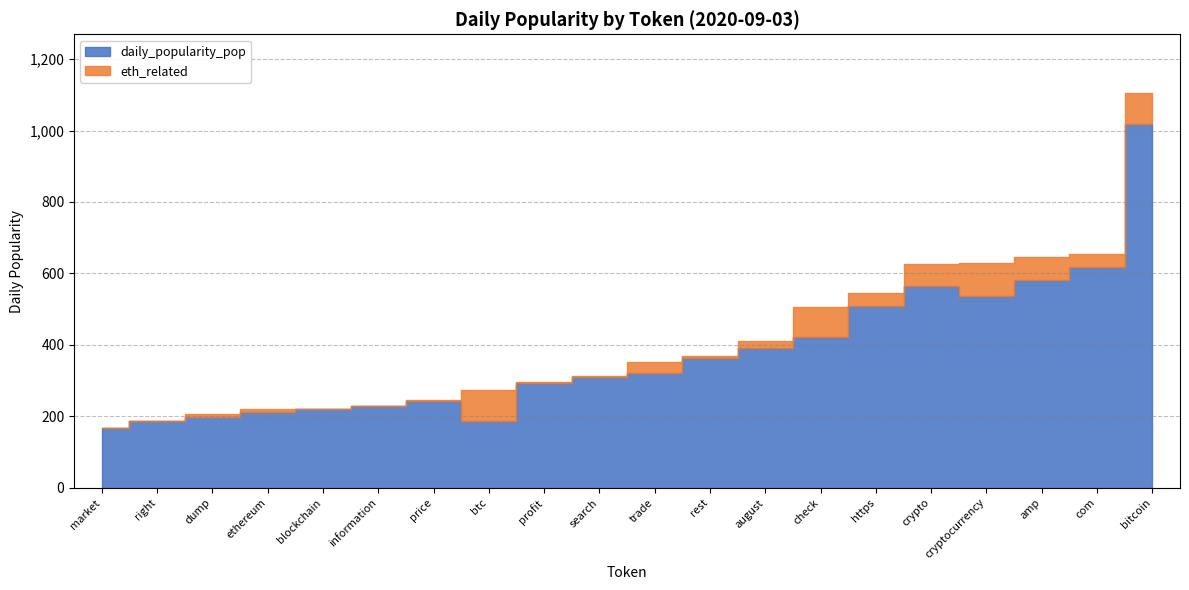

True or false: daily_popularity_pop has a value of 1551.2 at bitcoin.

False